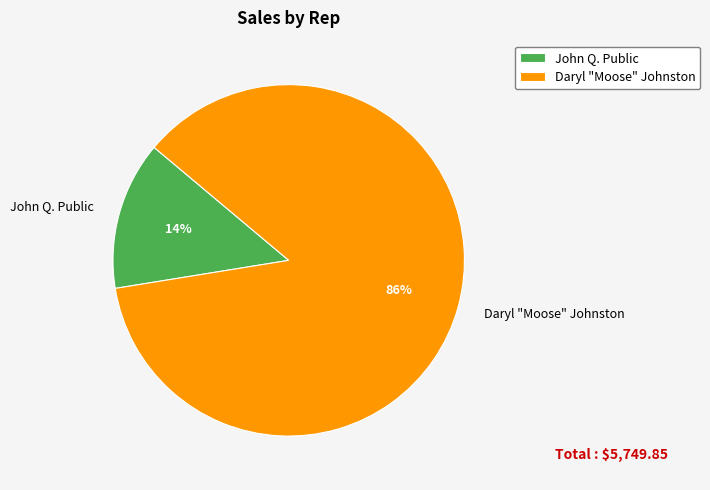

Do John Q. Public and Daryl "Moose" Johnston together represent more than half of the pie?

Yes